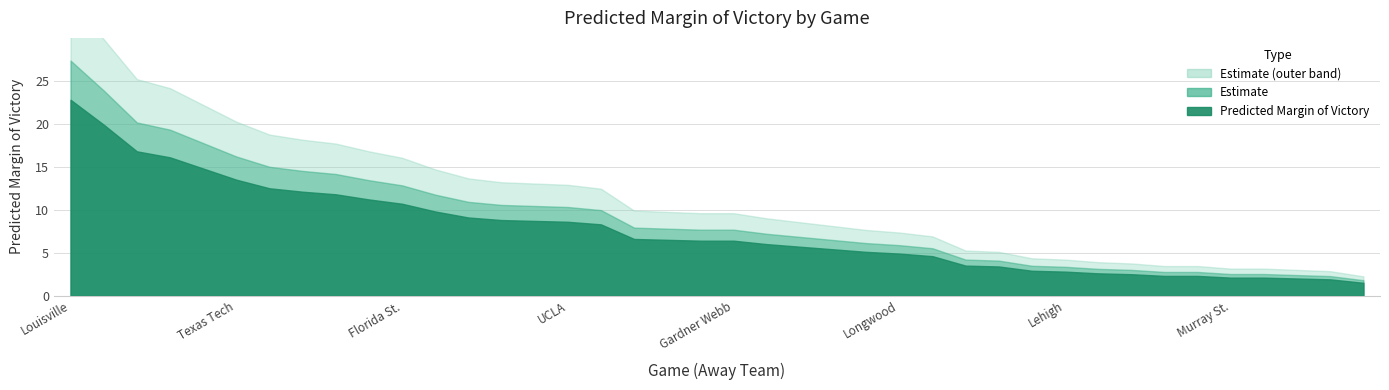

What is the value of the 38th point from the left?

2.0